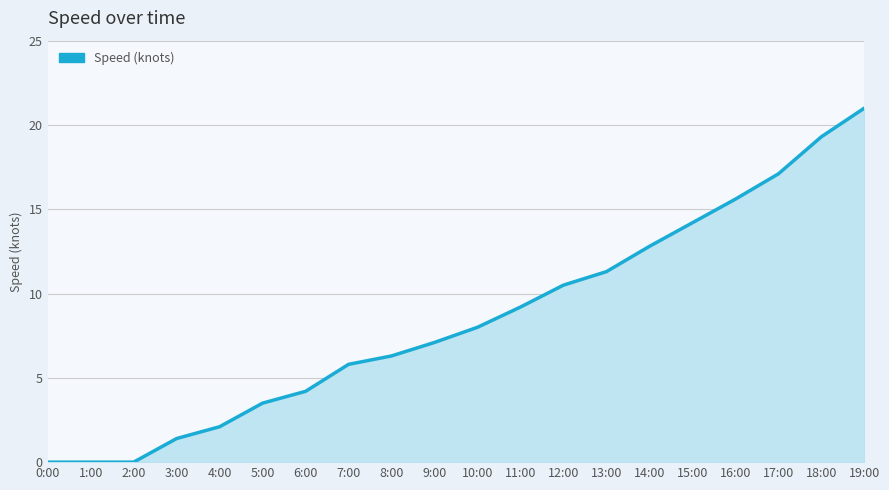

What is the difference between the maximum and minimum values?

21.0